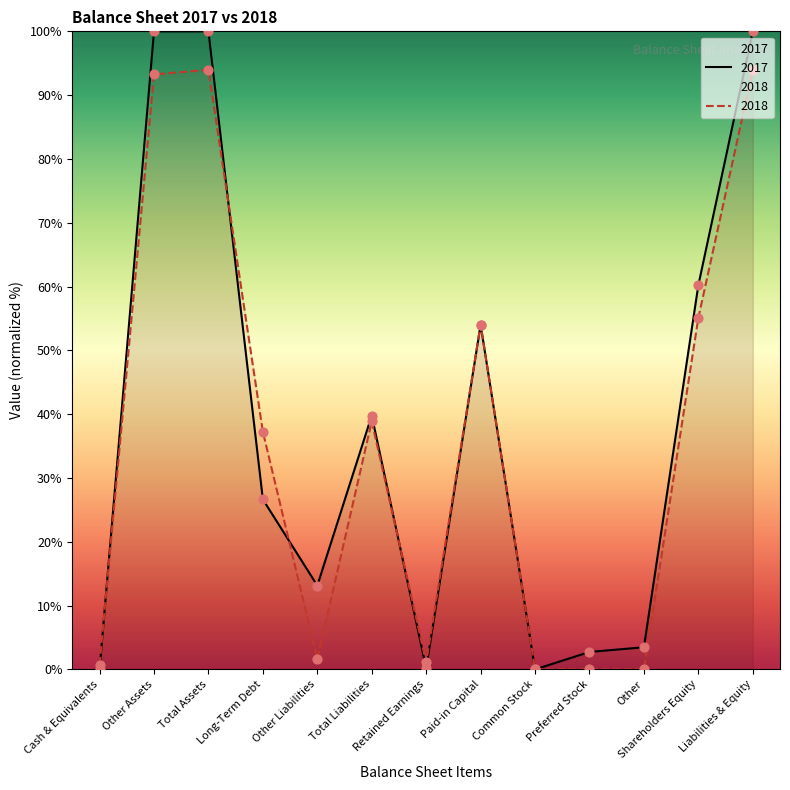

At how many categories does at least one series exceed 86?

3